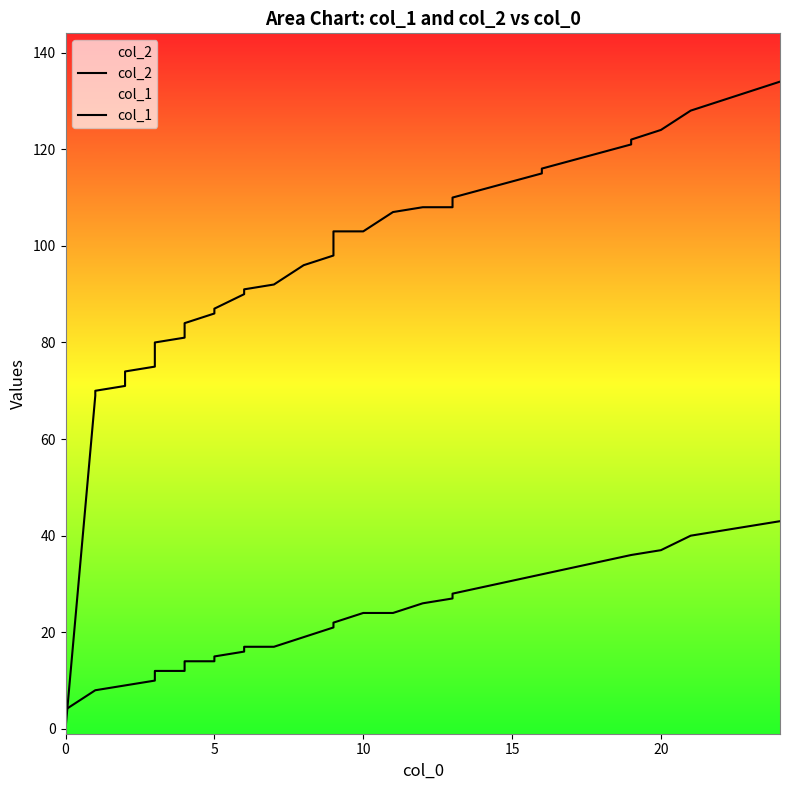

True or false: col_2 has more than 2 interior local peaks.

False